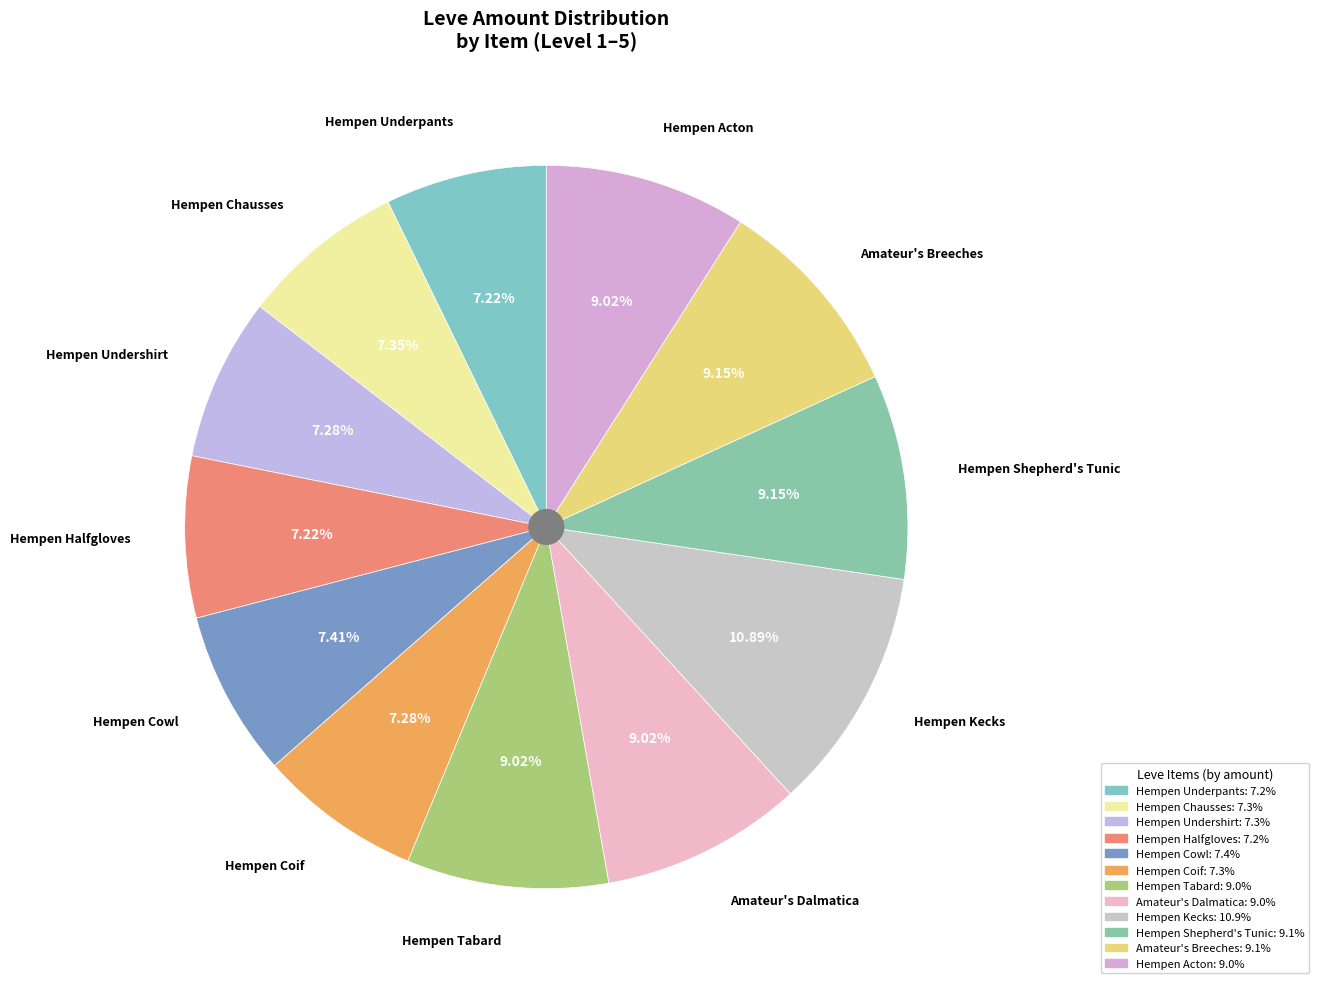

Does Hempen Coif account for over 50% of the chart?

No